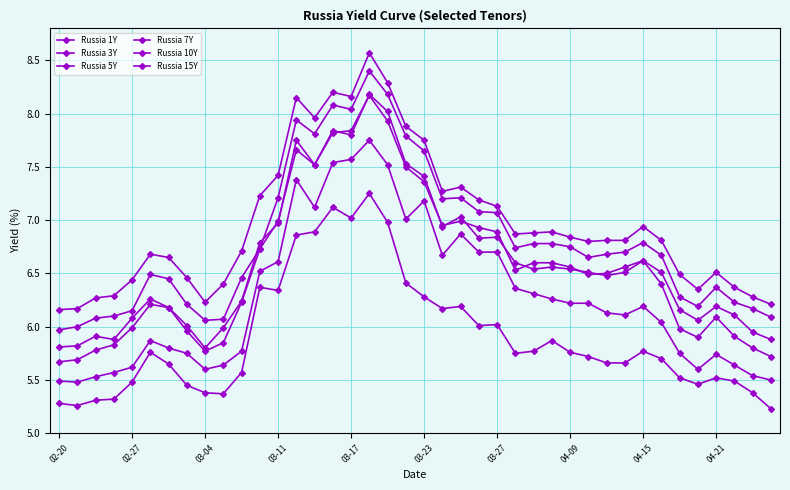

Which category has the highest value in the Russia 7Y series?

17